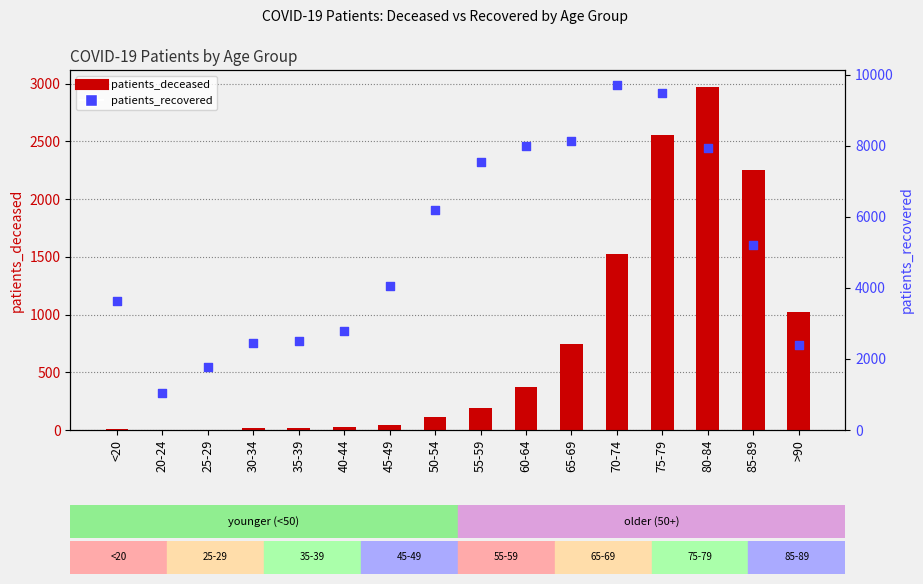

At how many categories does at least one series exceed 3779?

9